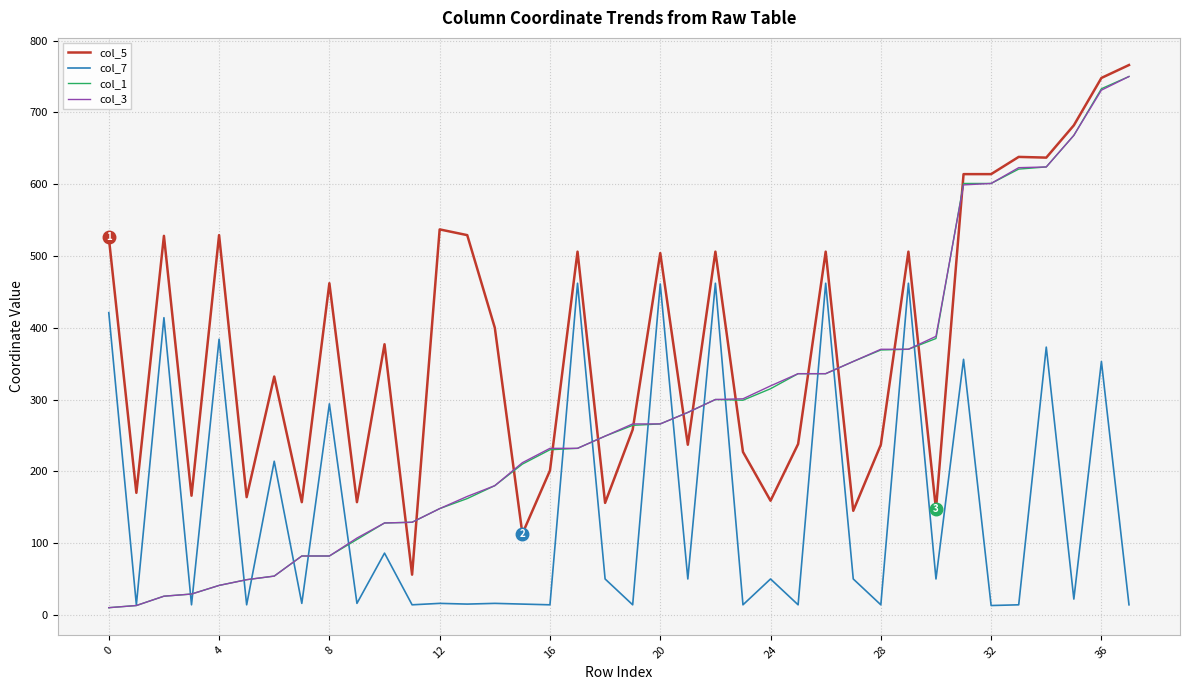

True or false: col_7 and col_5 cross at least once.

False